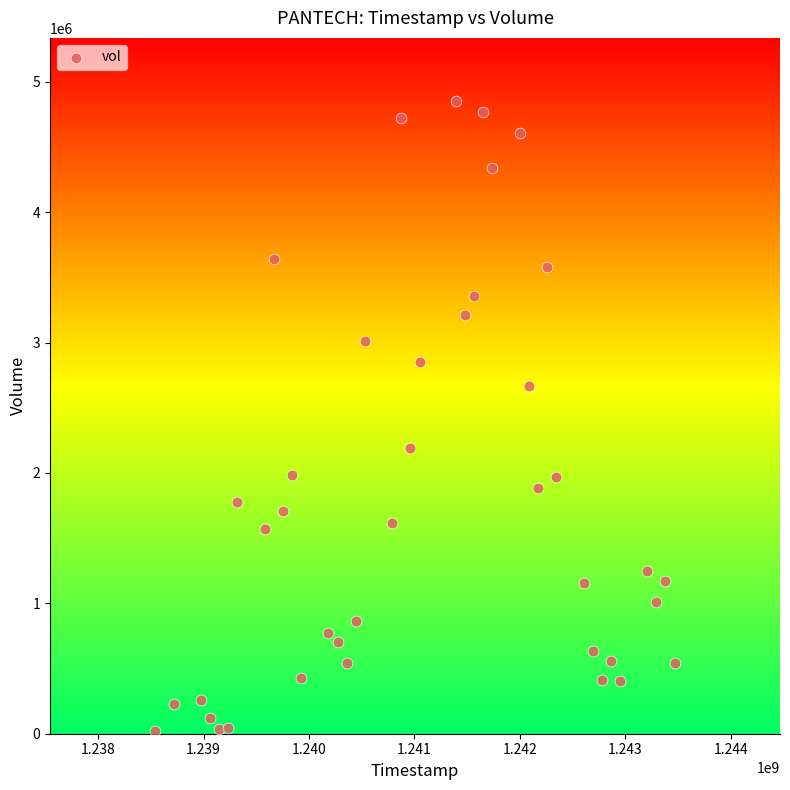

What is the range of Y values (max minus min)?

4828934